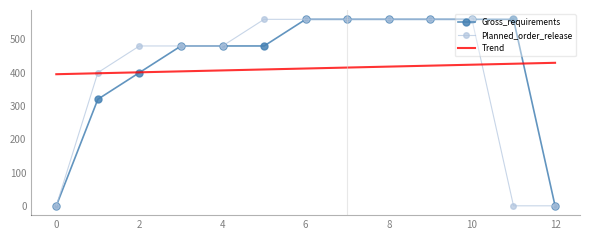

What is the difference between the maximum and minimum values in the Gross_requirements series?

560